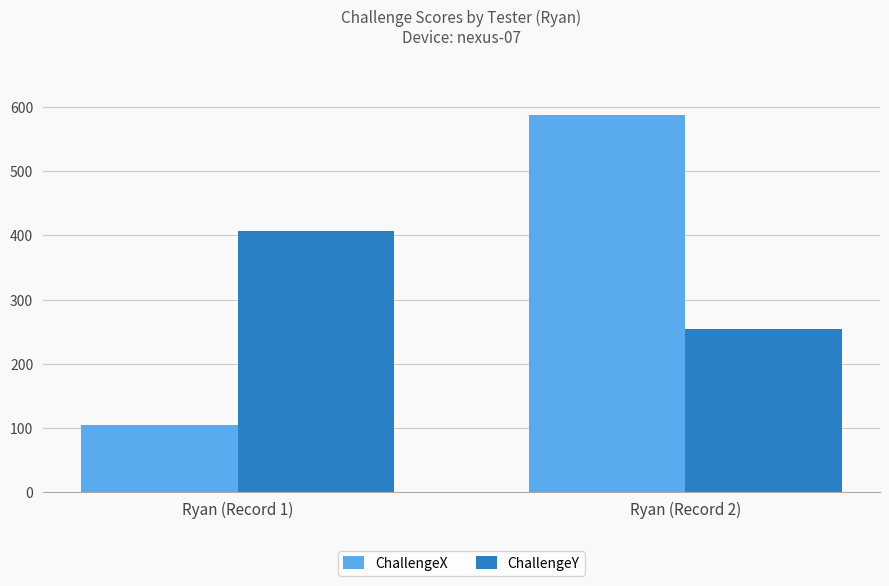

List the labels in order of ChallengeX value, smallest first.

Ryan (Record 1), Ryan (Record 2)